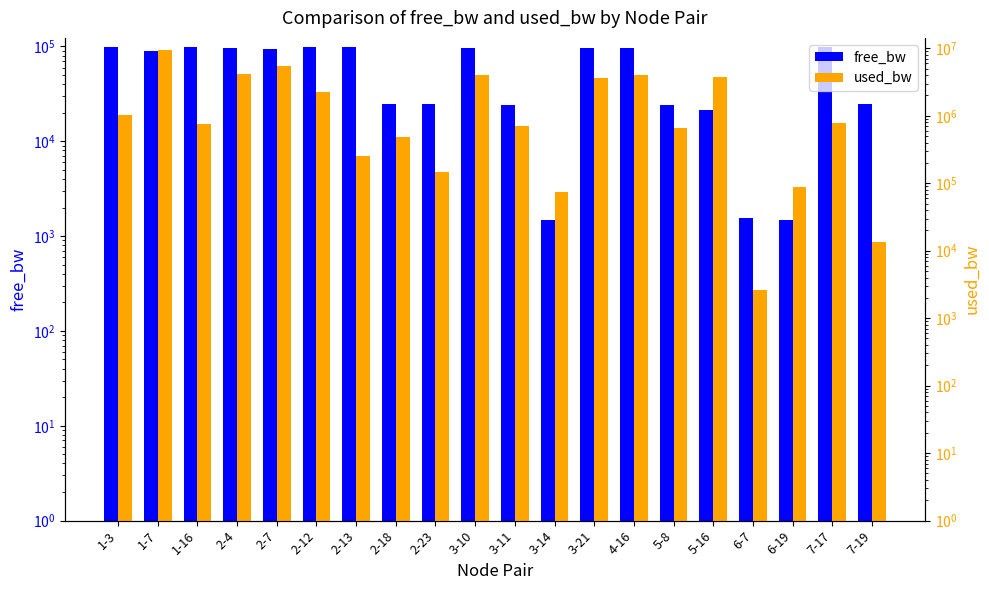

The value of free_bw at 4-16 is 63890.1. True or false?

False